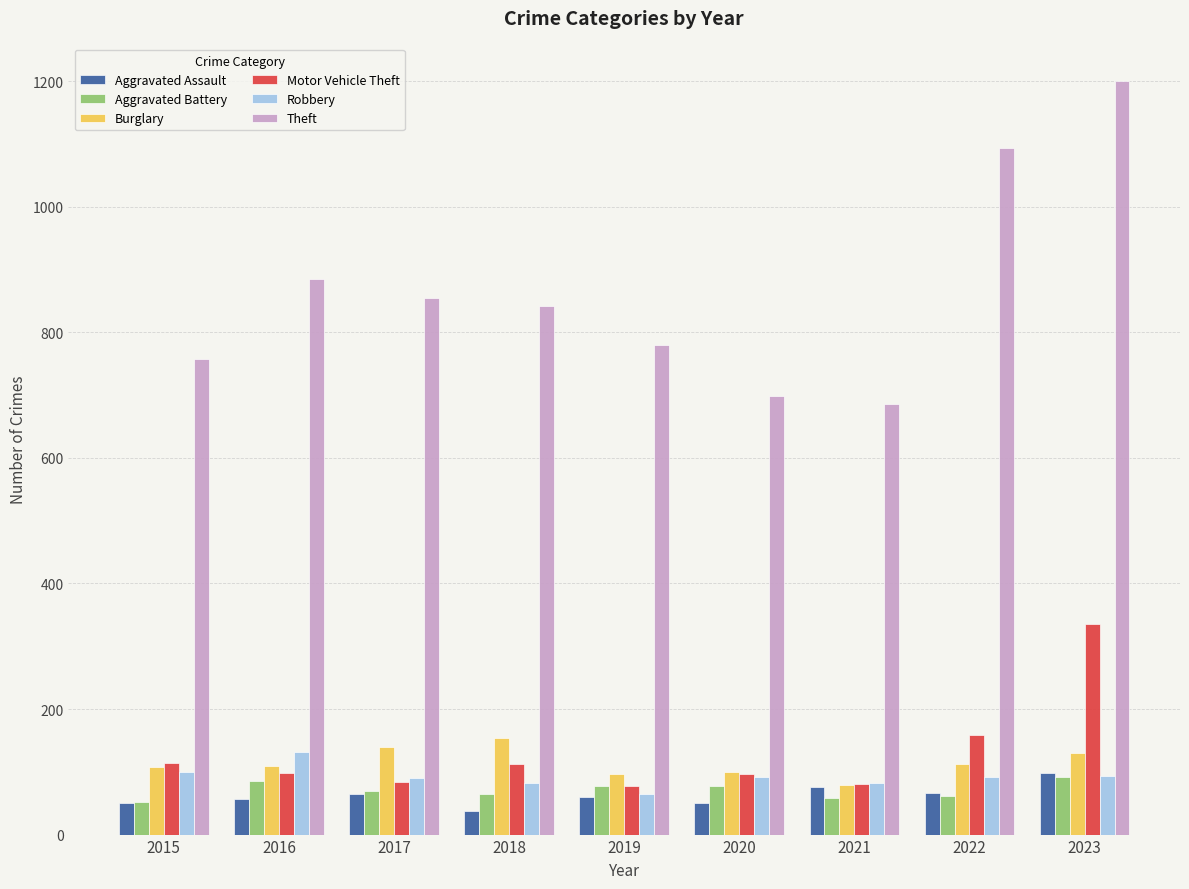

What is the value of the Motor Vehicle Theft bar at the 7th from the left?

81